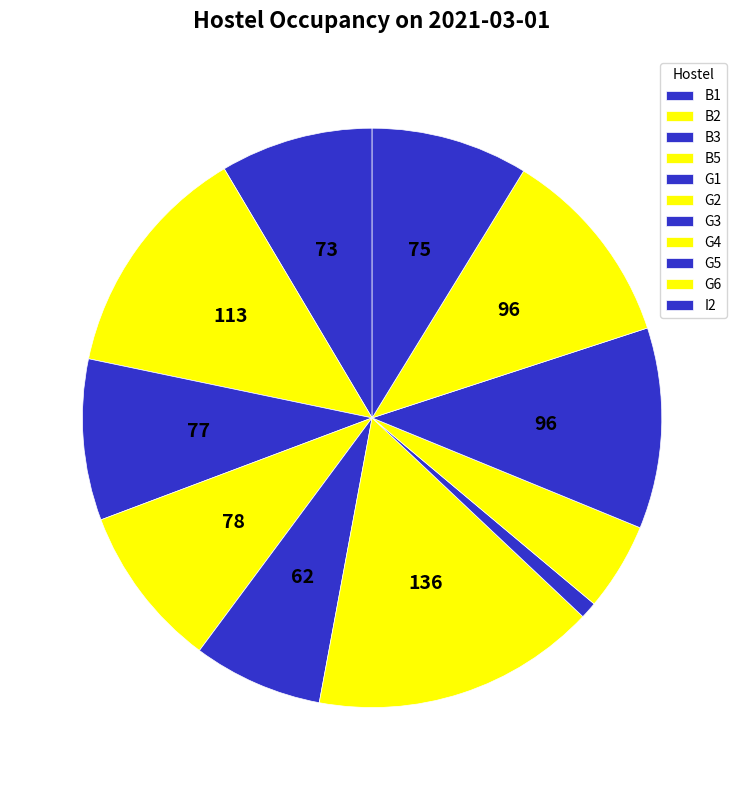

The I2 slice represents 16% of the pie. True or false?

False